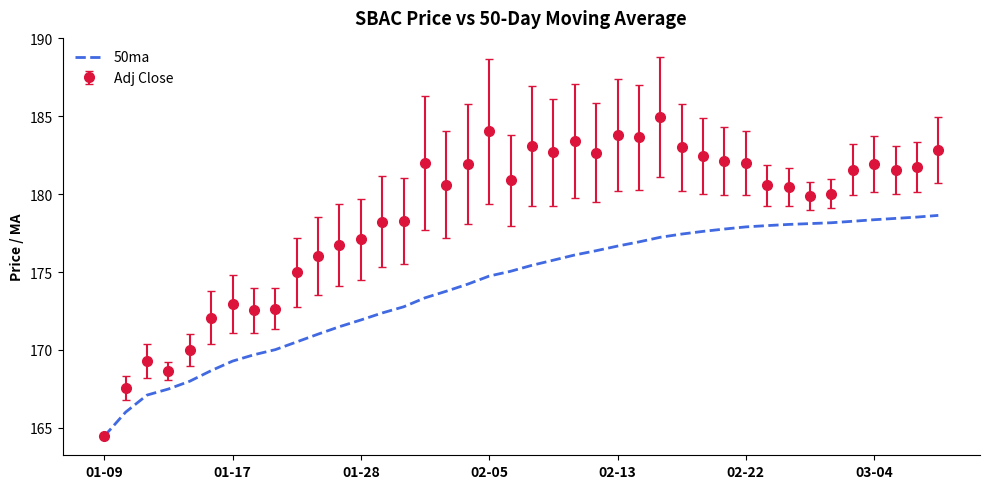

Which series has the largest range (max minus min)?

Adj Close